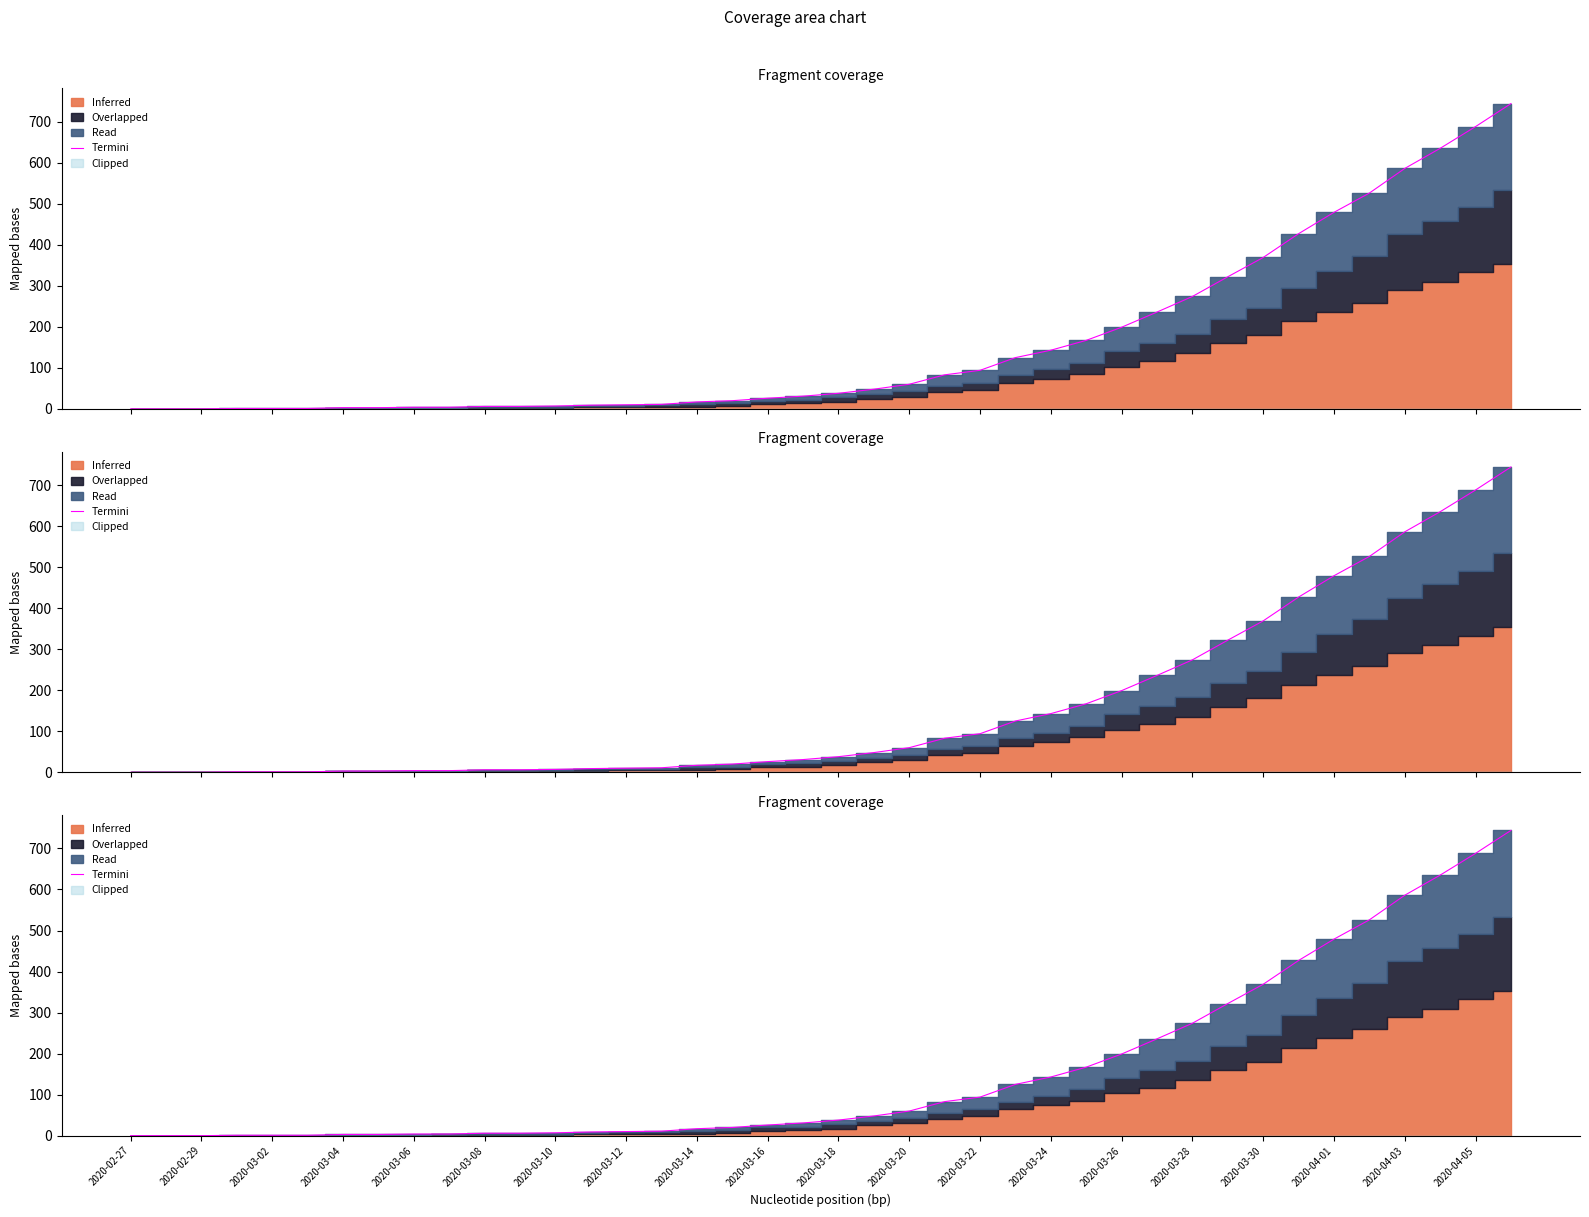

True or false: there are more than 0 points higher than both neighbors.

False